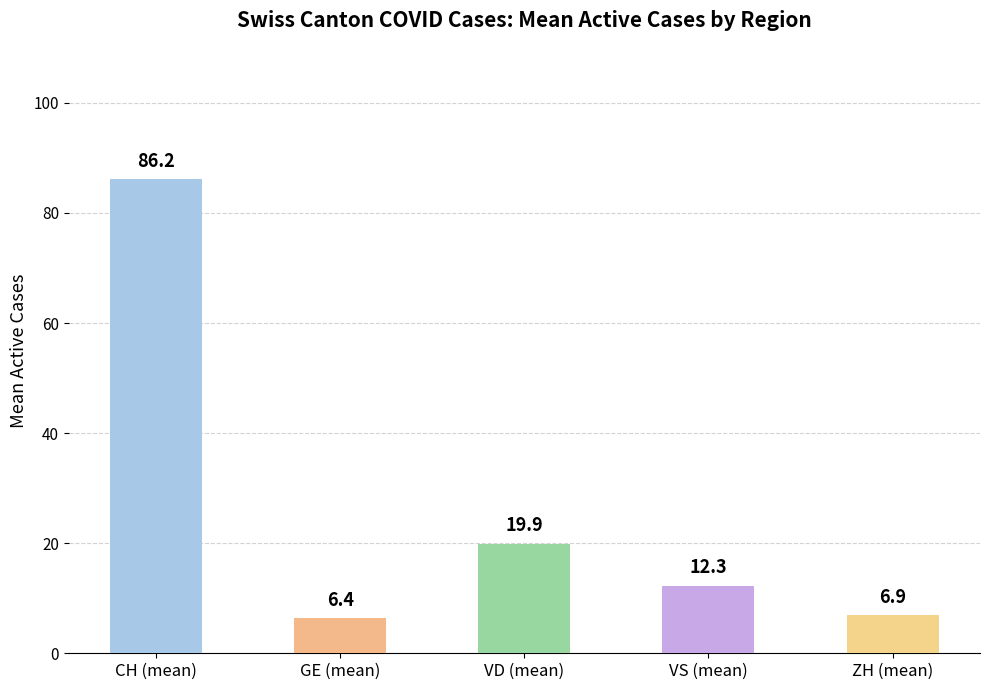

Are the bars horizontal?

No